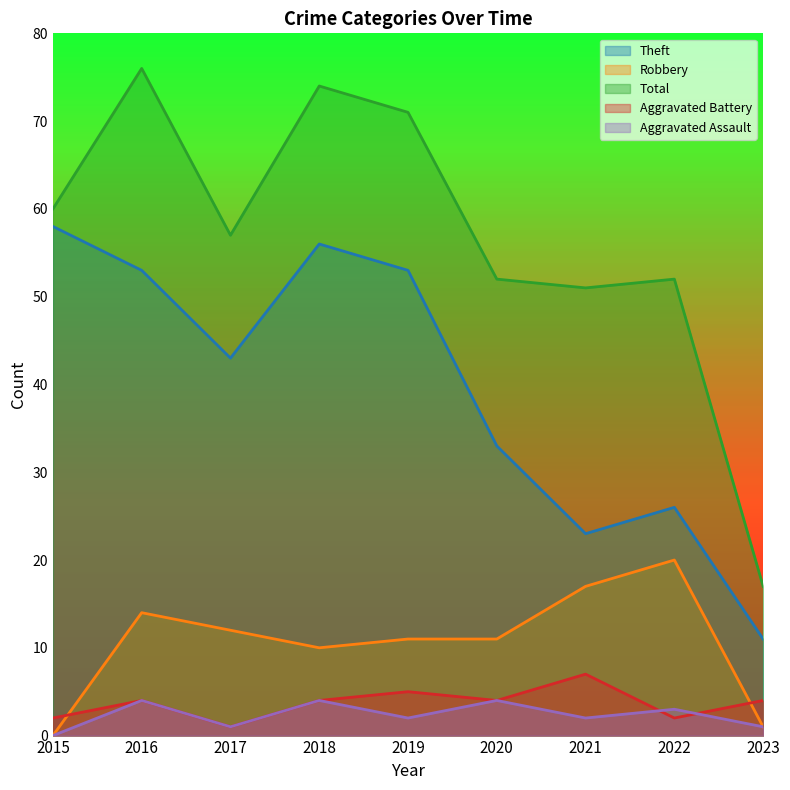

Which series has the largest range (max minus min)?

Total